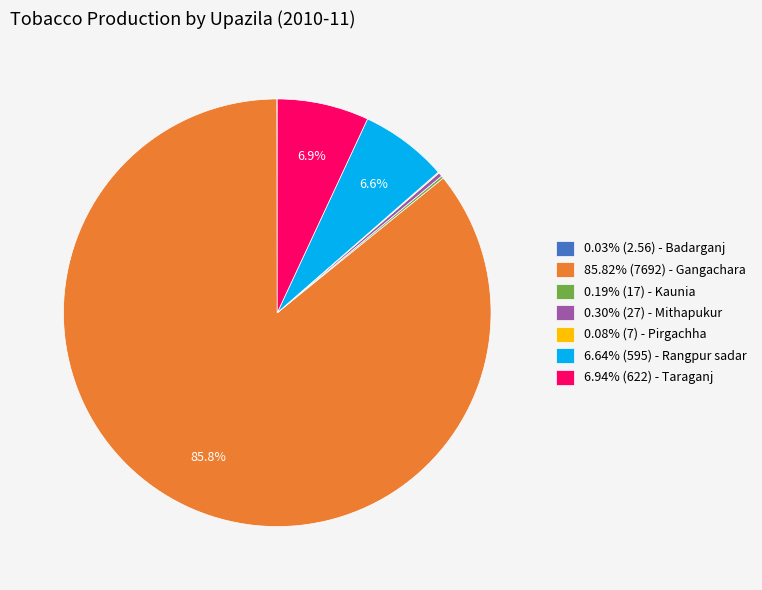

Does 6.64% (595) - Rangpur sadar represent more than half of the total?

No